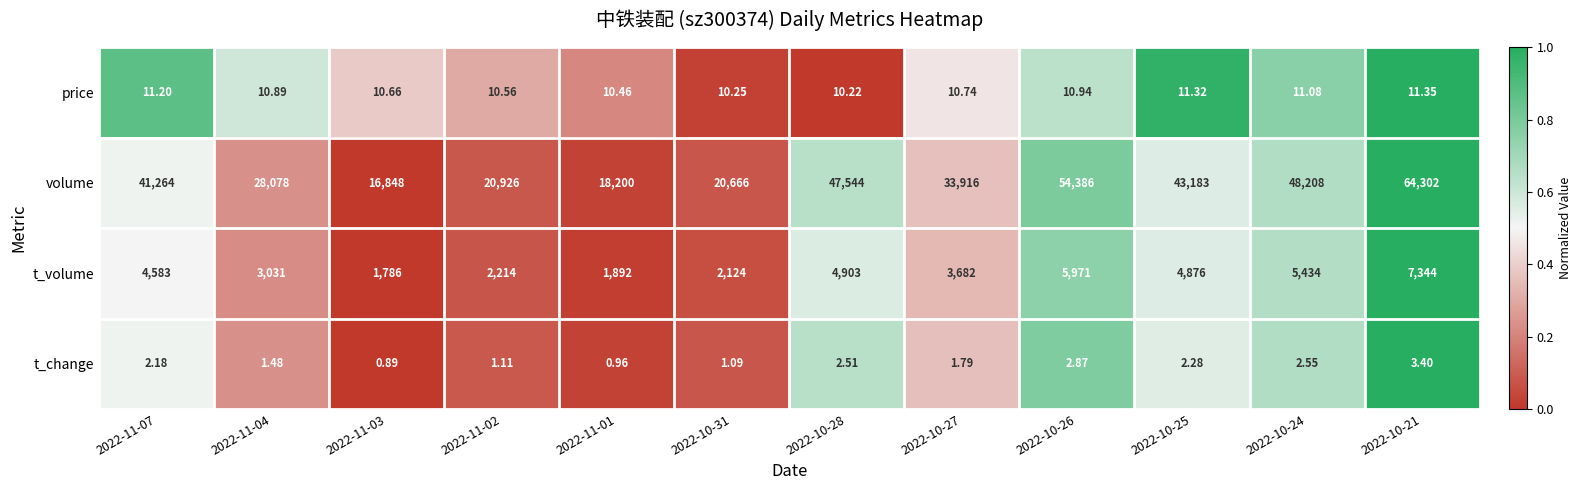

Between 2022-11-04 and 2022-10-31, which series saw the biggest shift?

volume